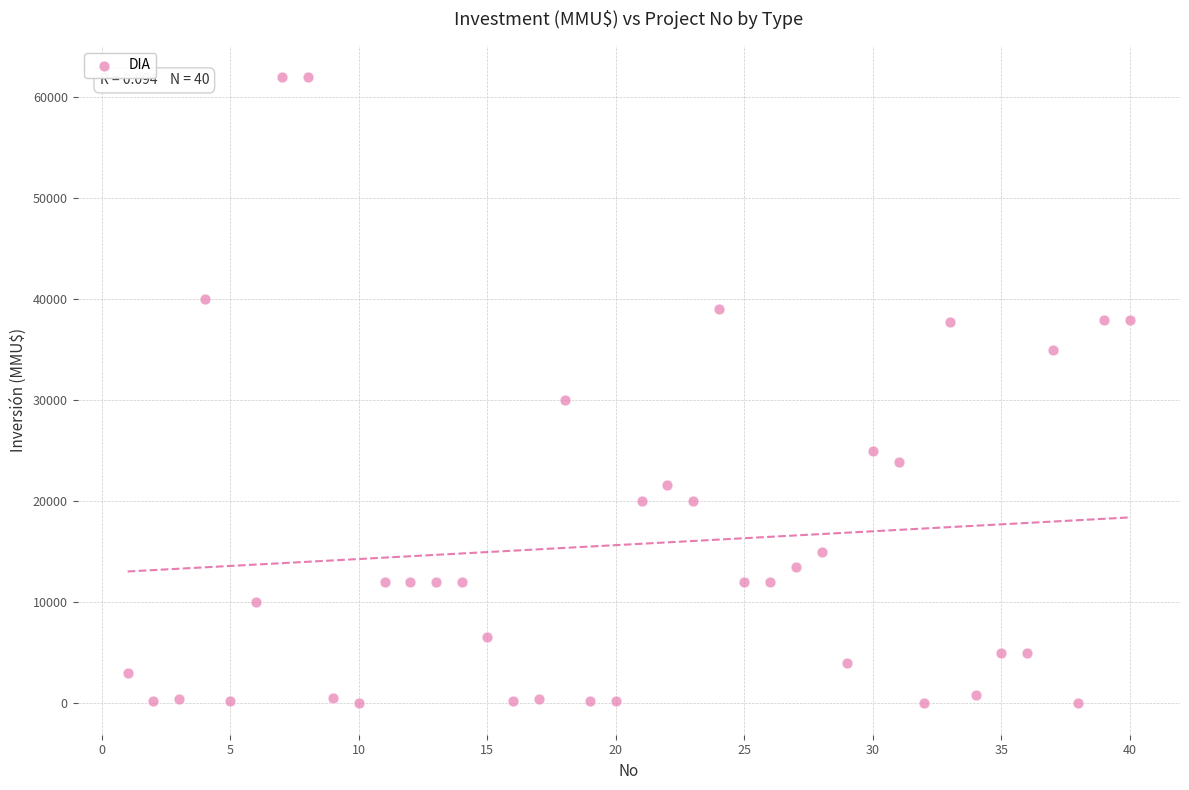

What Y value in the scatter plot is closest to 31000?

30000